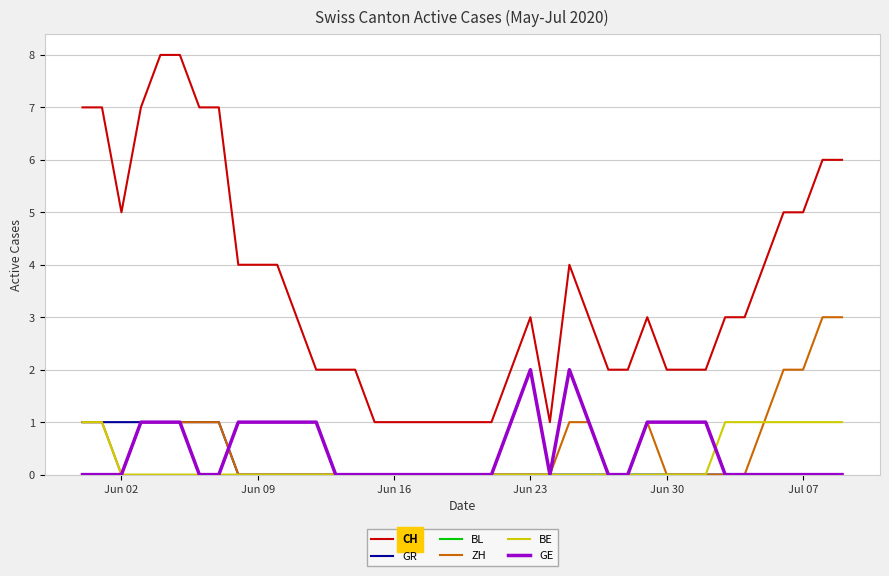

Which series has the widest spread of values?

CH